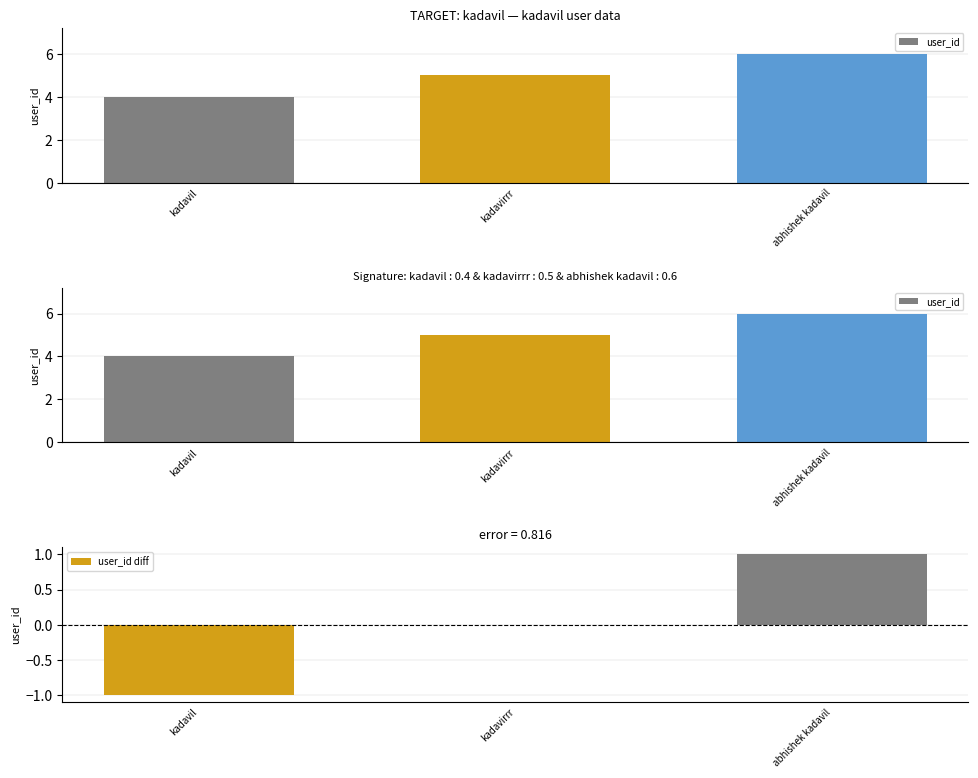

What is the average value of the user_id series?

5